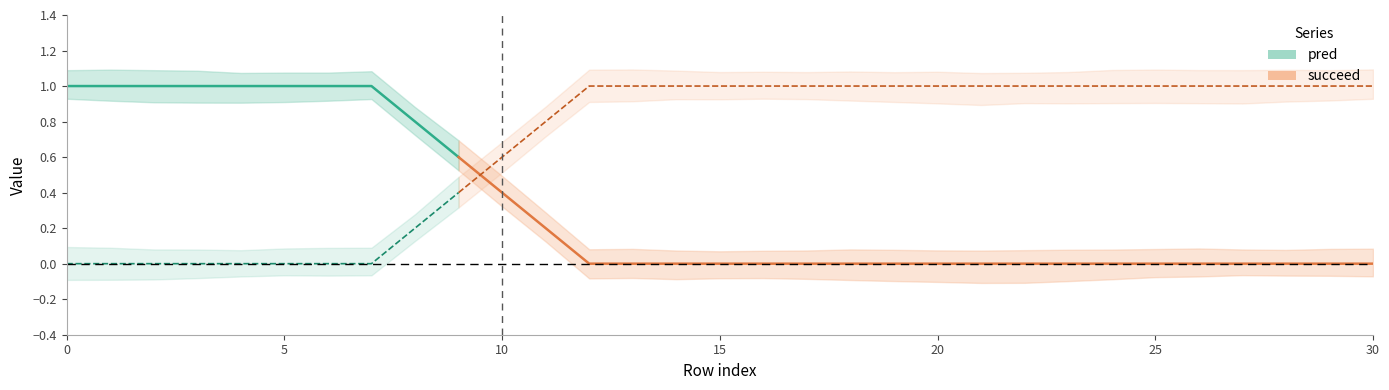

The succeed series shows 0.3 at 8. True or false?

False